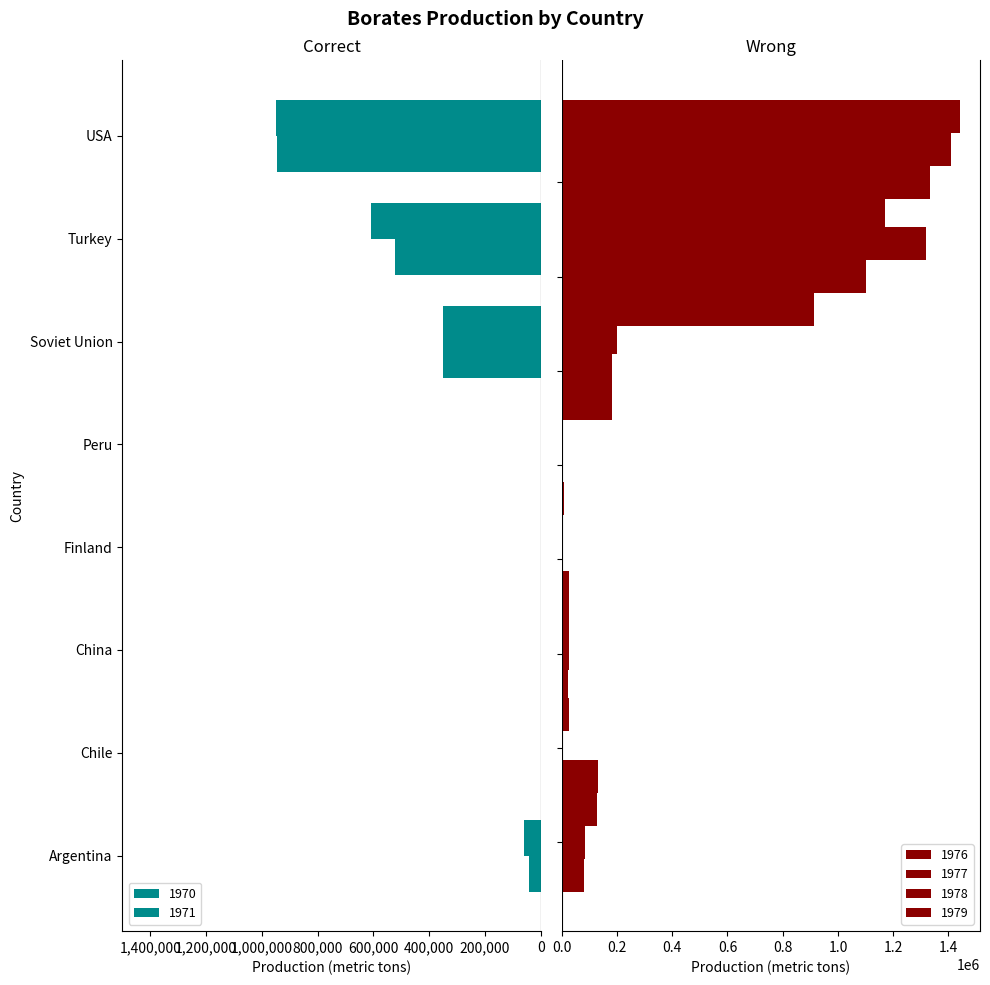

Which category has the lowest value in the 1970 series?

USA